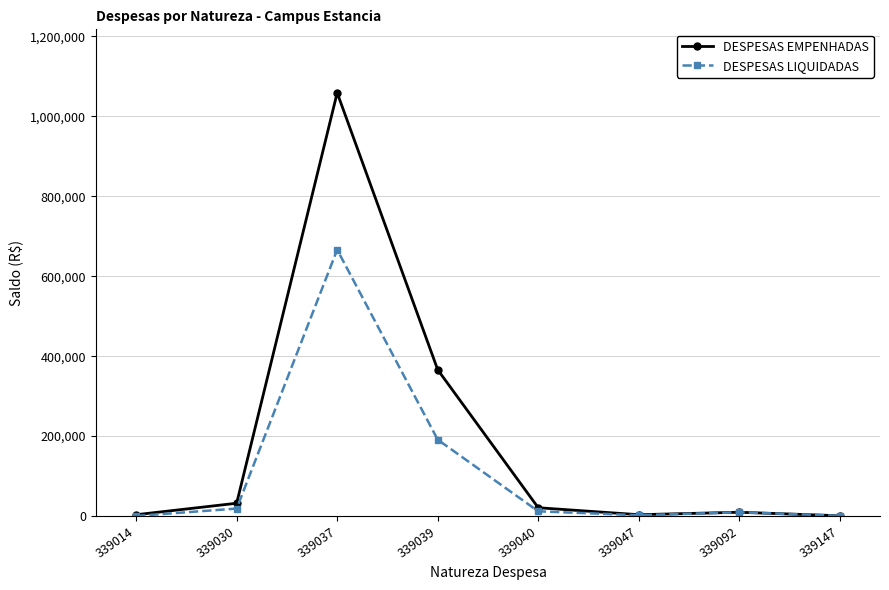

Is this an area chart (filled region under the line)?

No